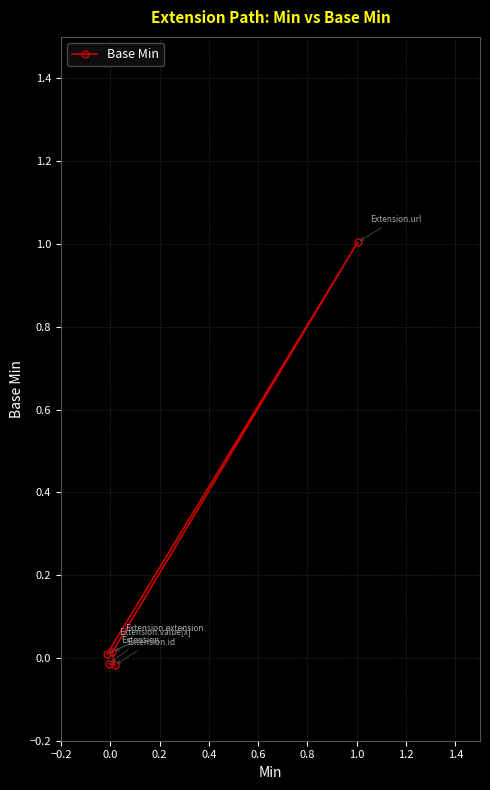

What is the value of the 5th point from the left?

1.0